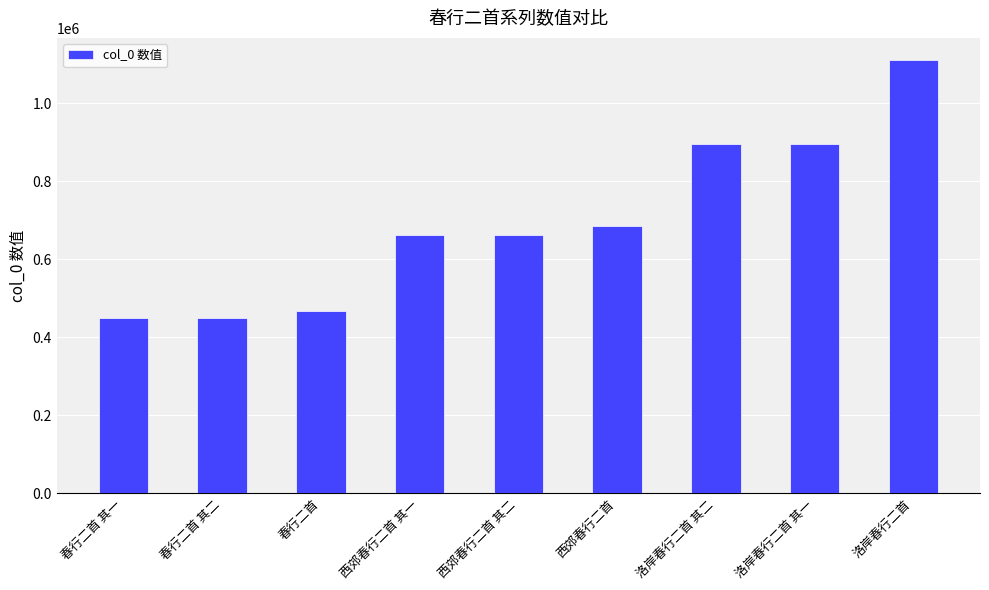

The chart shows a value of 450018 at 春行二首 其二. True or false?

True